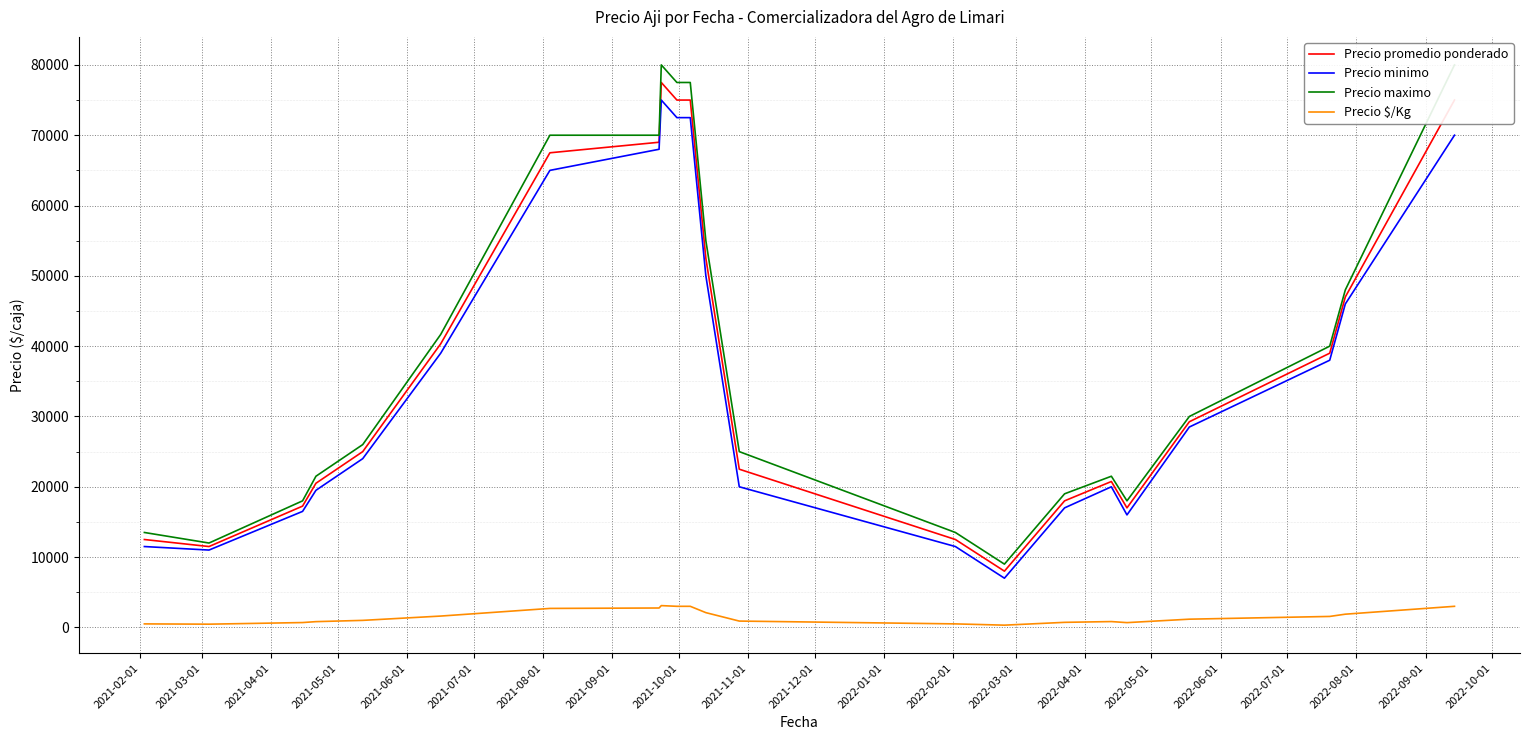

What is the maximum value for Precio promedio ponderado?

77500.0